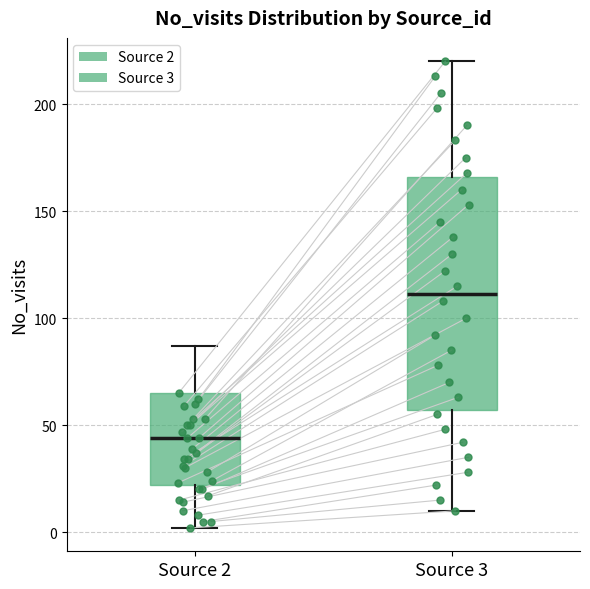

Reading left to right, read every box against the y-axis: the position of its median line, the range the box covers, and the ends of its whiskers. The values are not printed on the chart, so give them approximately, as read against the axis.

Source 2: median 45, box 20 to 65, whiskers 0 to 85
Source 3: median 110, box 55 to 165, whiskers 10 to 220